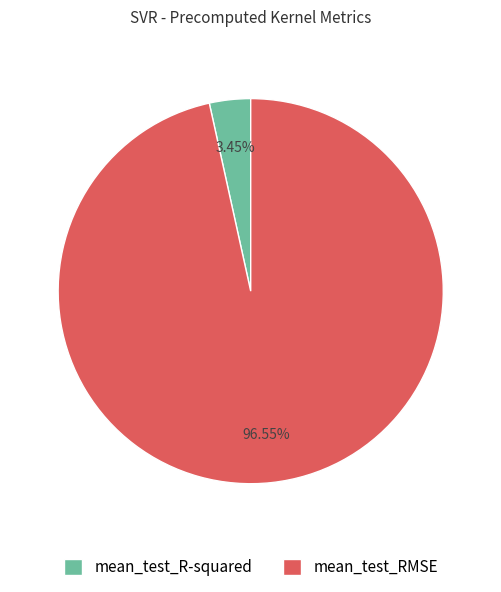

True or false: mean_test_R-squared accounts for 10% of the total.

False